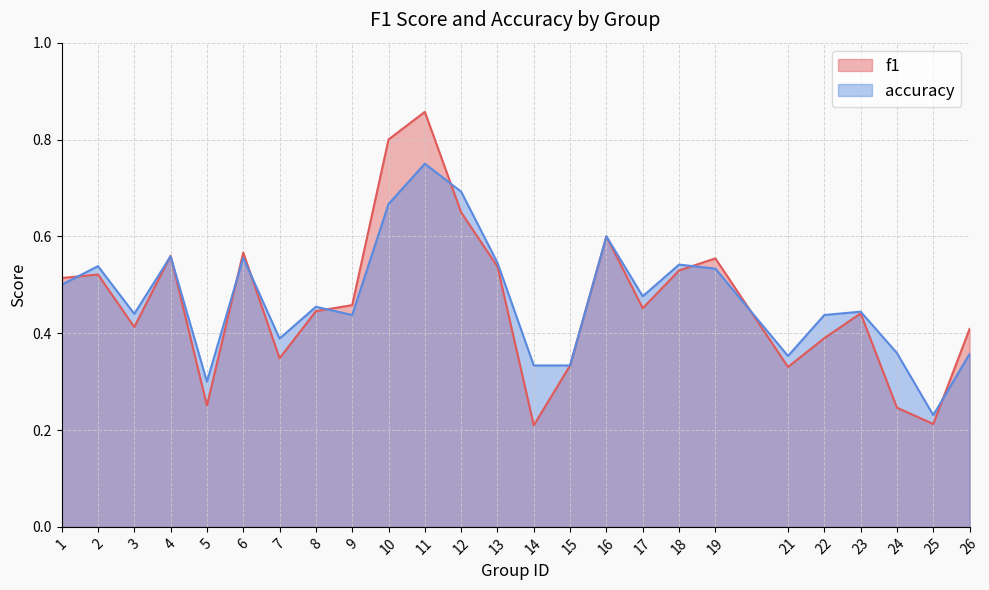

In f1, how many points are lower than both neighbors (excluding endpoints)?

7